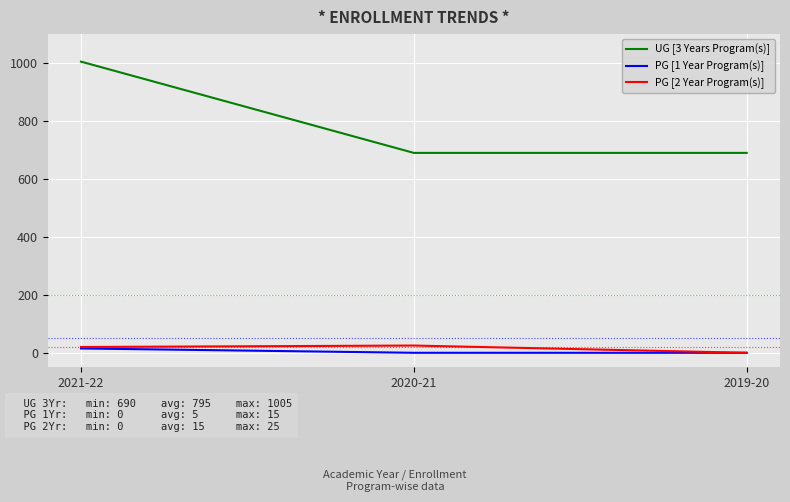

The value of PG [2 Year Program(s)] at 2020-21 is 25. True or false?

True